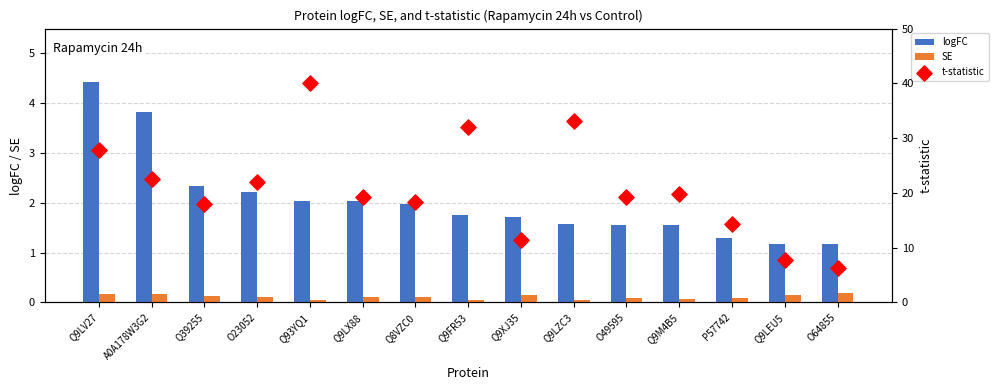

What is the total value across all series at A0A178W3G2?

26.5